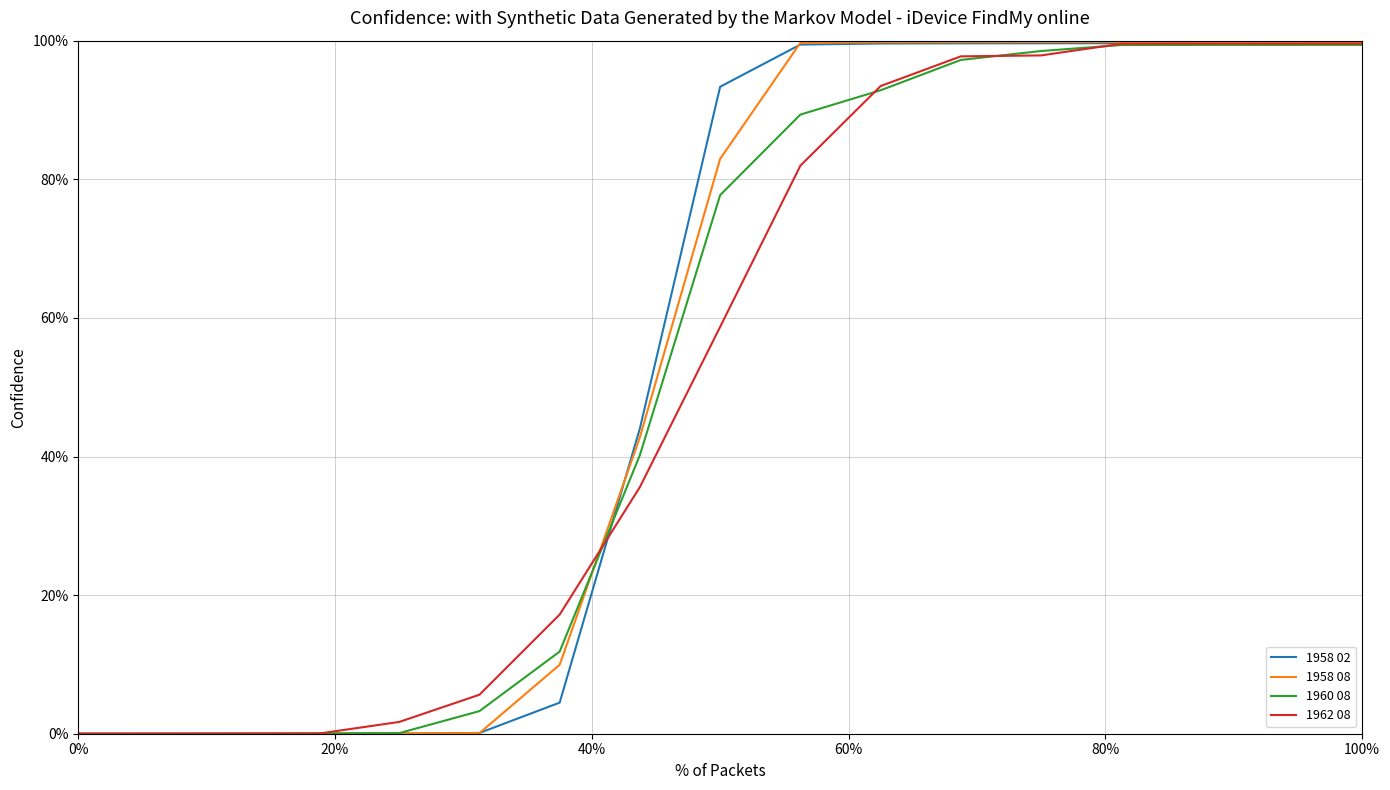

Which series has the widest spread of values?

1958 08